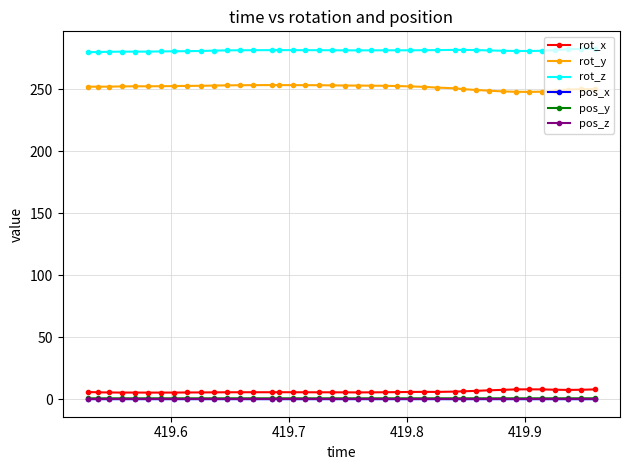

True or false: rot_y has more than 0 points higher than both neighbors.

True